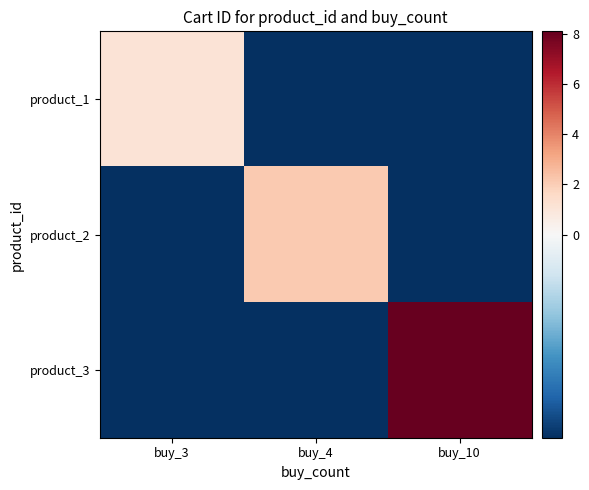

How many data points does each series have?

3